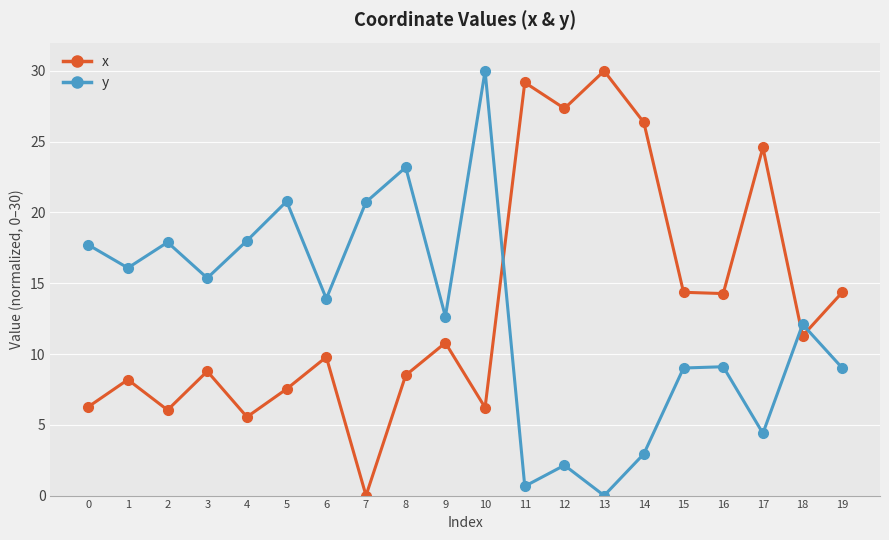

How many interior local peaks does the y series have?

7